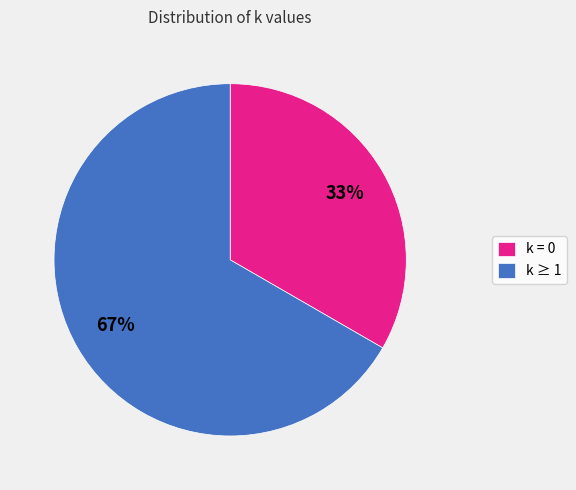

Count the number of slices in the pie.

2